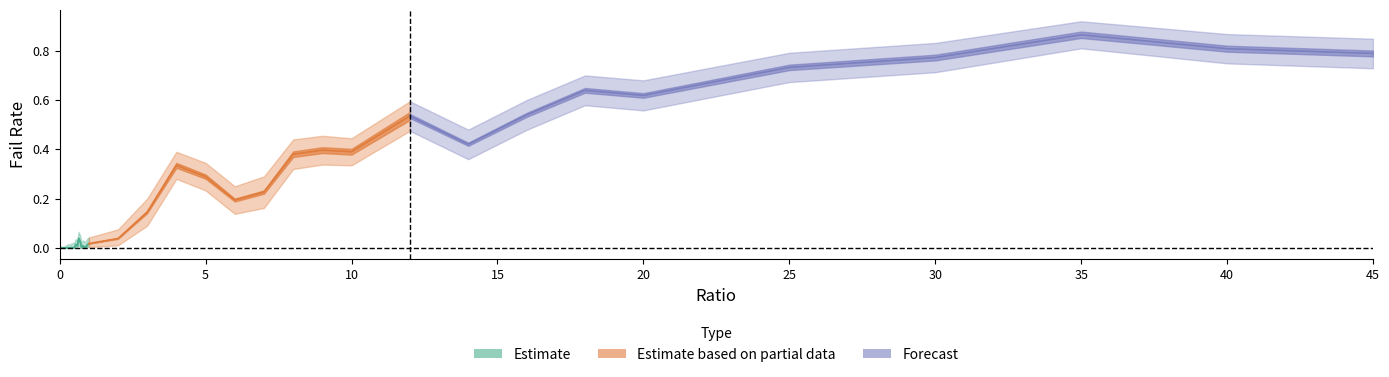

Reading right to left, list all the values displayed in this chart.

failRate: 0.8	0.8	0.9	0.8	0.7	0.6	0.6	0.5	0.4	0.5	0.4	0.4	0.4	0.2	0.2	0.3	0.3	0.1	0.0	0.0	0.0	0.0	0.0	0.0	0.0	0.0	0.0	0.0	0.0	0.0	0.0	0.0	0.0	0.0	0.0	0.0	0.0	0.0	0.0	0.0
failRate_upper: 0.8	0.9	0.9	0.8	0.8	0.7	0.7	0.6	0.5	0.6	0.4	0.5	0.4	0.3	0.2	0.3	0.4	0.2	0.1	0.0	0.0	0.0	0.0	0.0	0.0	0.1	0.1	0.0	0.0	0.0	0.0	0.0	0.0	0.0	0.0	0.0	0.0	0.0	0.0	0.0
failRate_lower: 0.7	0.7	0.8	0.7	0.7	0.6	0.6	0.5	0.4	0.5	0.3	0.3	0.3	0.2	0.1	0.2	0.3	0.1	0.0	0.0	0.0	0.0	0.0	0.0	0.0	0.0	0.0	0.0	0.0	0.0	0.0	0.0	0.0	0.0	0.0	0.0	0.0	0.0	0.0	0.0